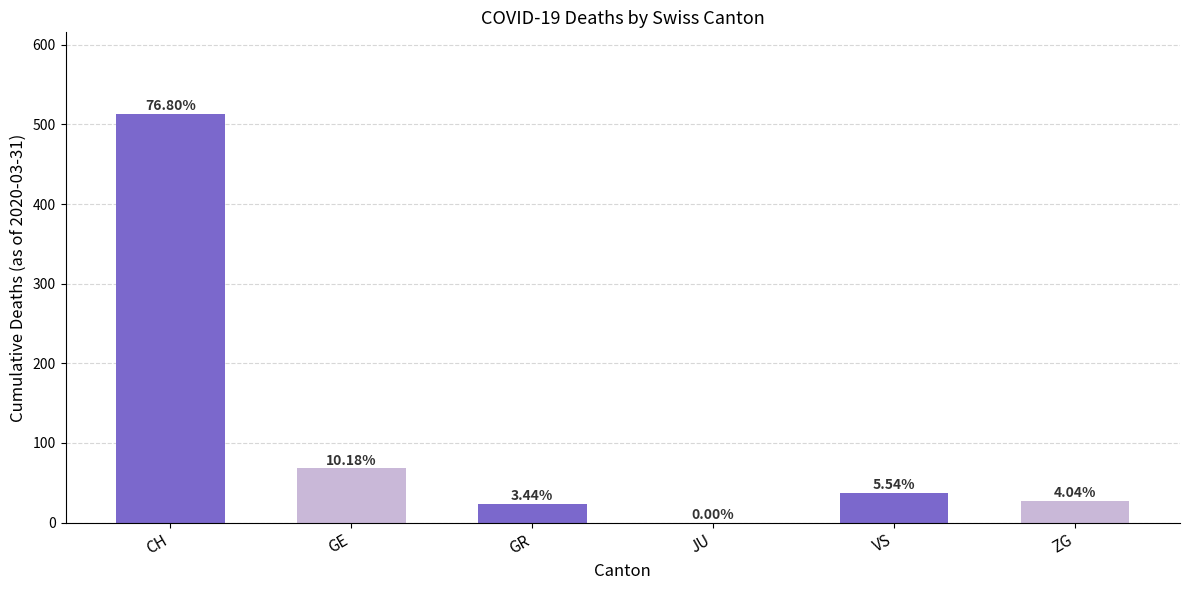

Are the bars horizontal?

No